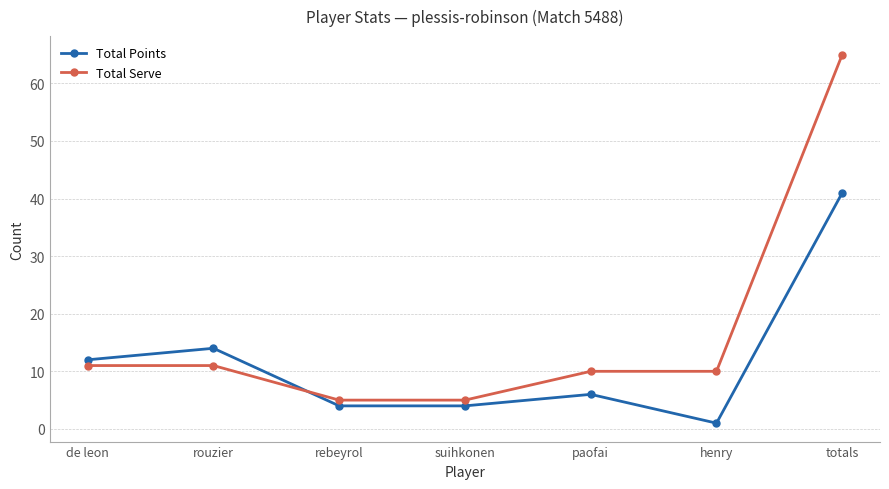

True or false: Total Points has a value of 6 at paofai.

True